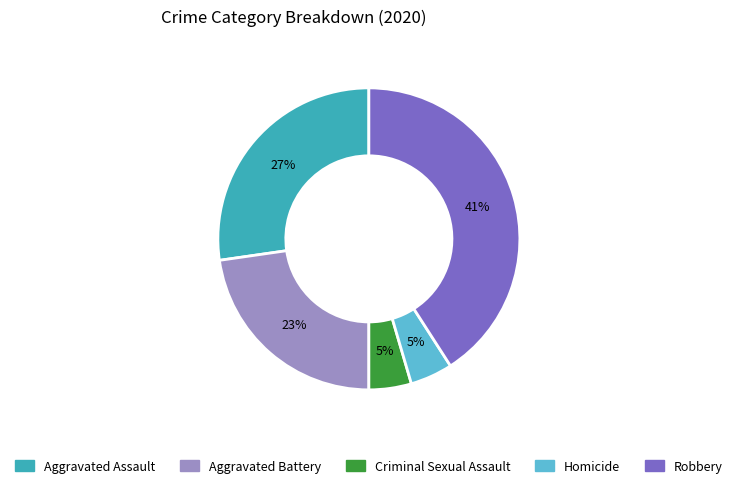

Does any single category account for the majority?

No